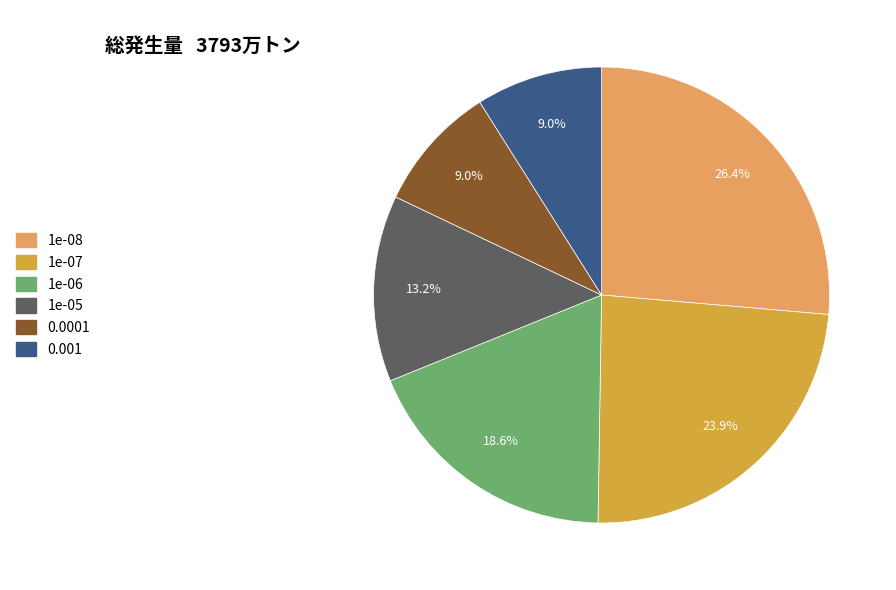

What is the largest slice in the pie chart?

1e-08